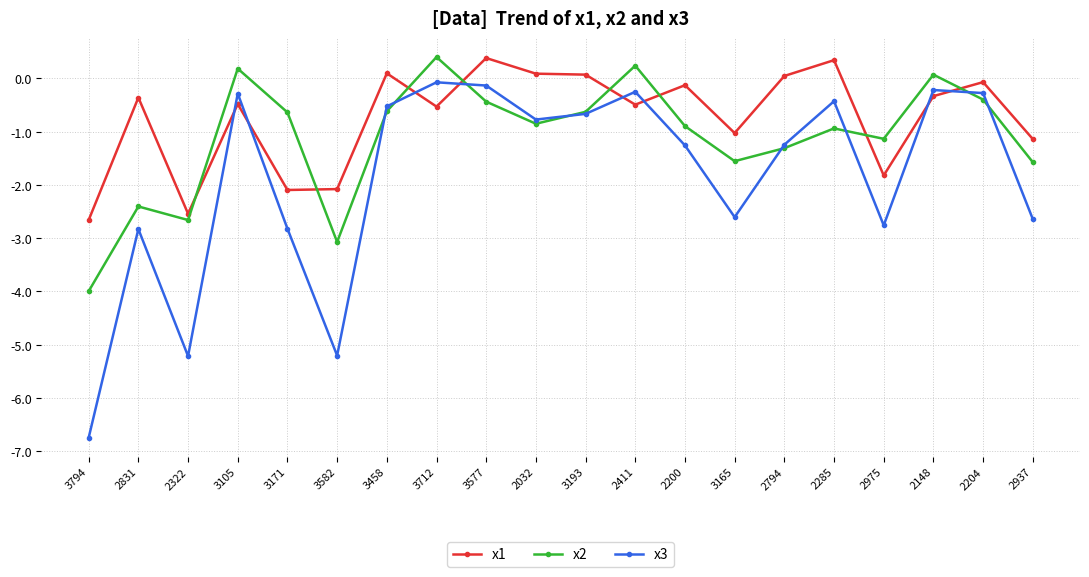

At which label does x2 first exceed 0?

3105